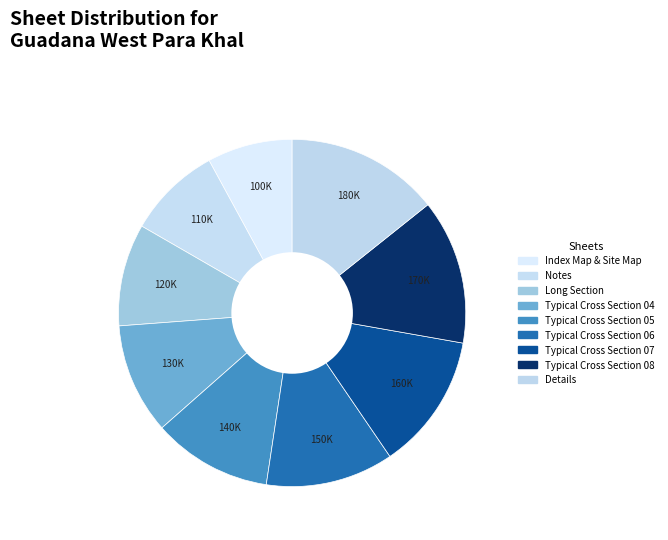

To the nearest percent, what is the combined percentage of Details and Index Map & Site Map?

22%